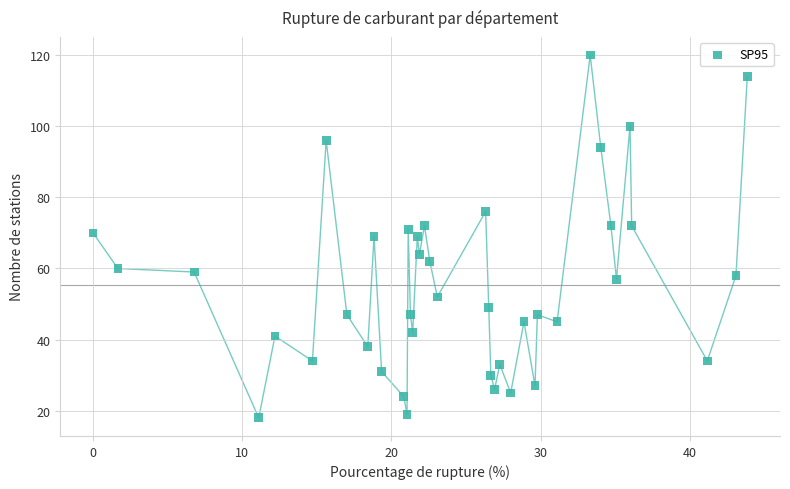

What is the range of Y values (max minus min)?

102